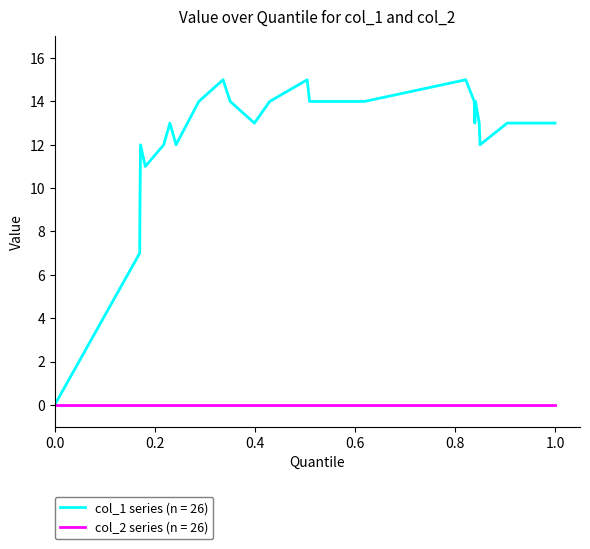

Rank the series by their maximum value, from highest to lowest.

col_1 series (n = 26), col_2 series (n = 26)